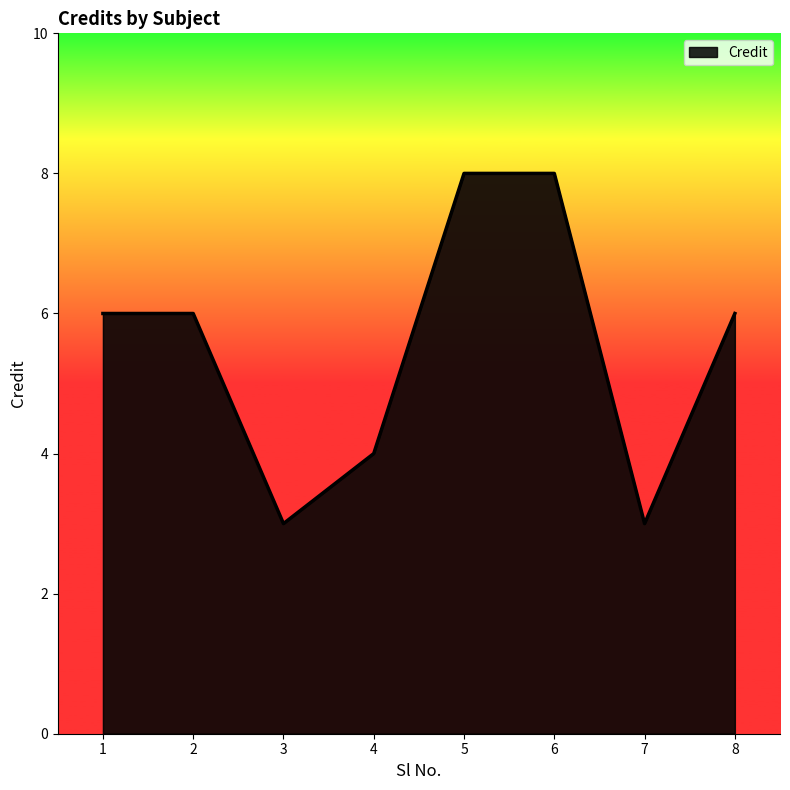

What is the greatest value displayed?

8